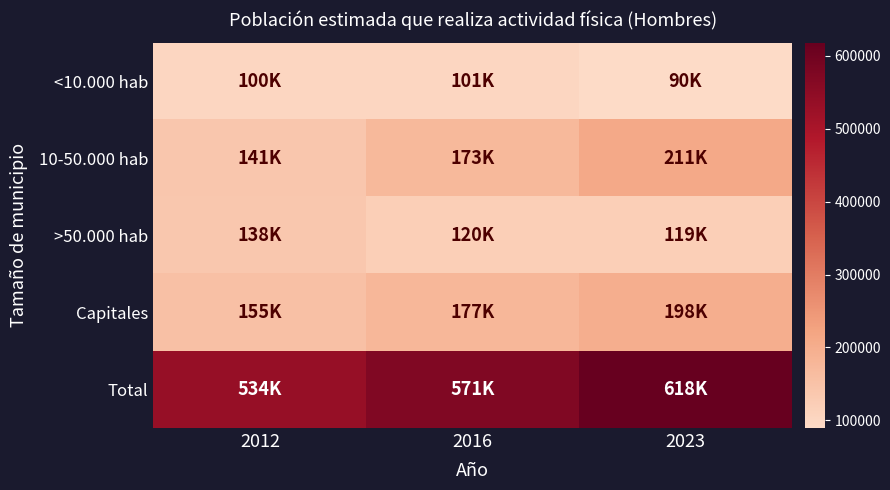

At which category is the sum across all series the highest?

2023